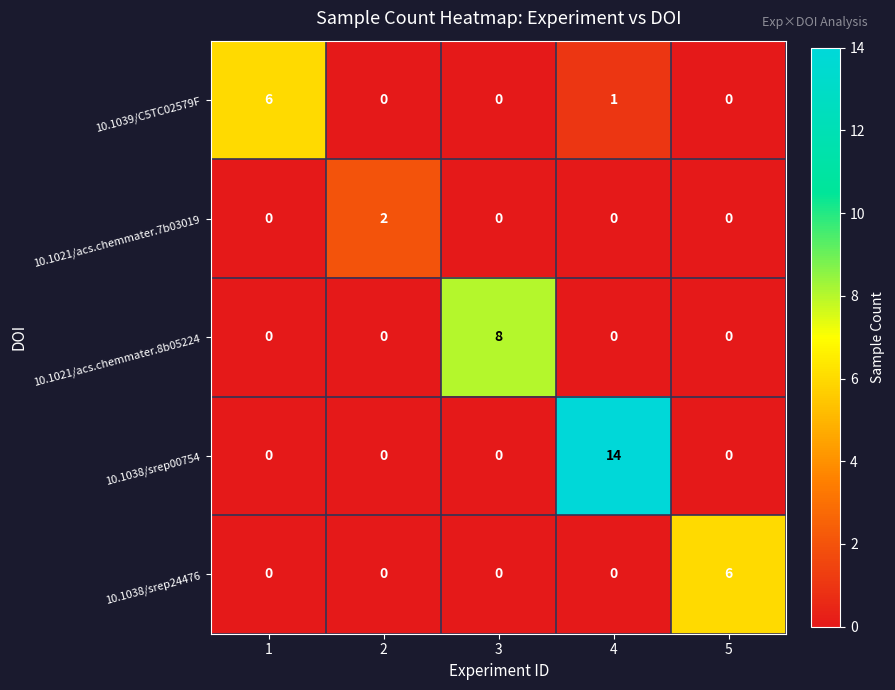

What is the highest value of the 10.1021/acs.chemmater.8b05224 series?

8